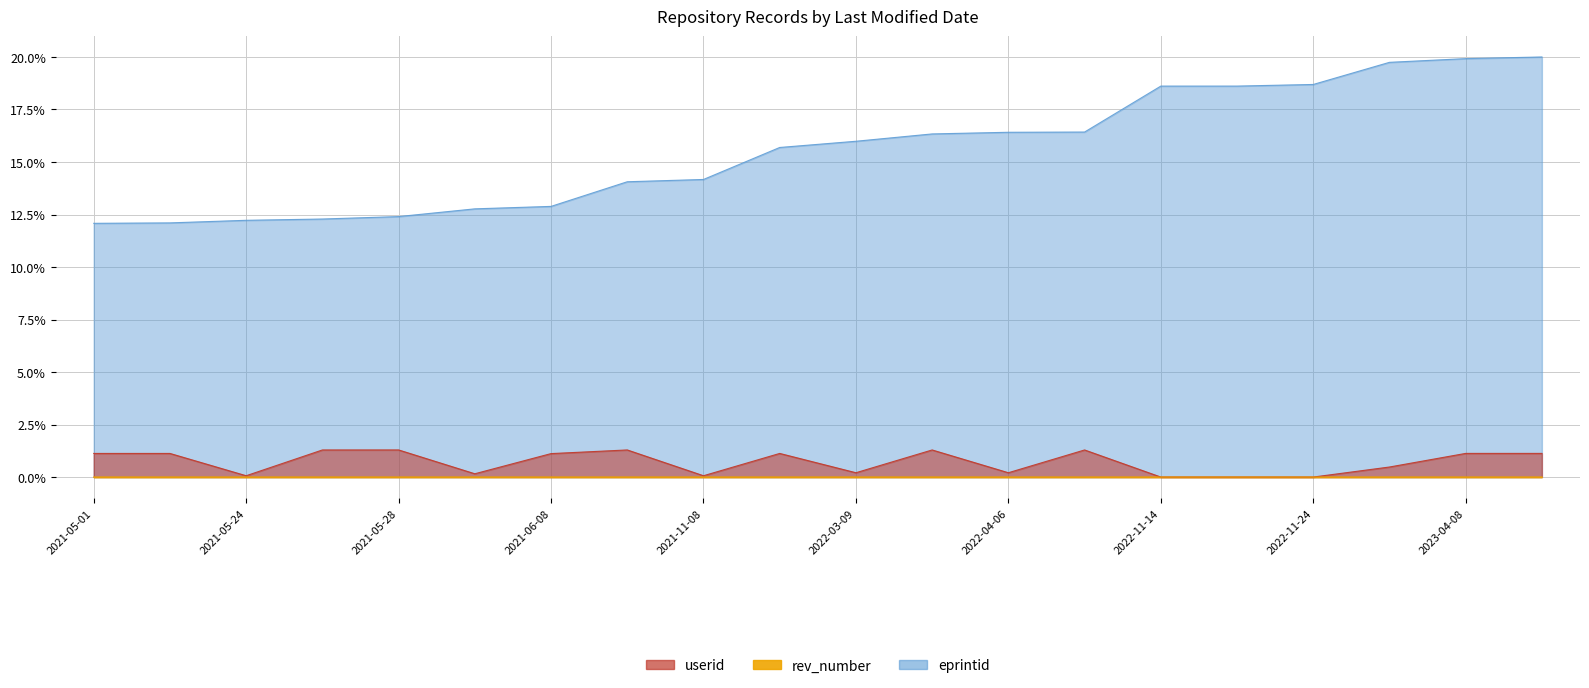

What is the sum of the eprintid values at 2021-11-06 and 2021-05-27?

26.3